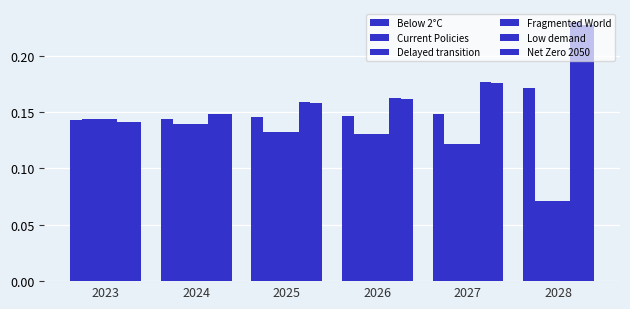

True or false: Below 2°C has a value of 0.2 at 2028.

True